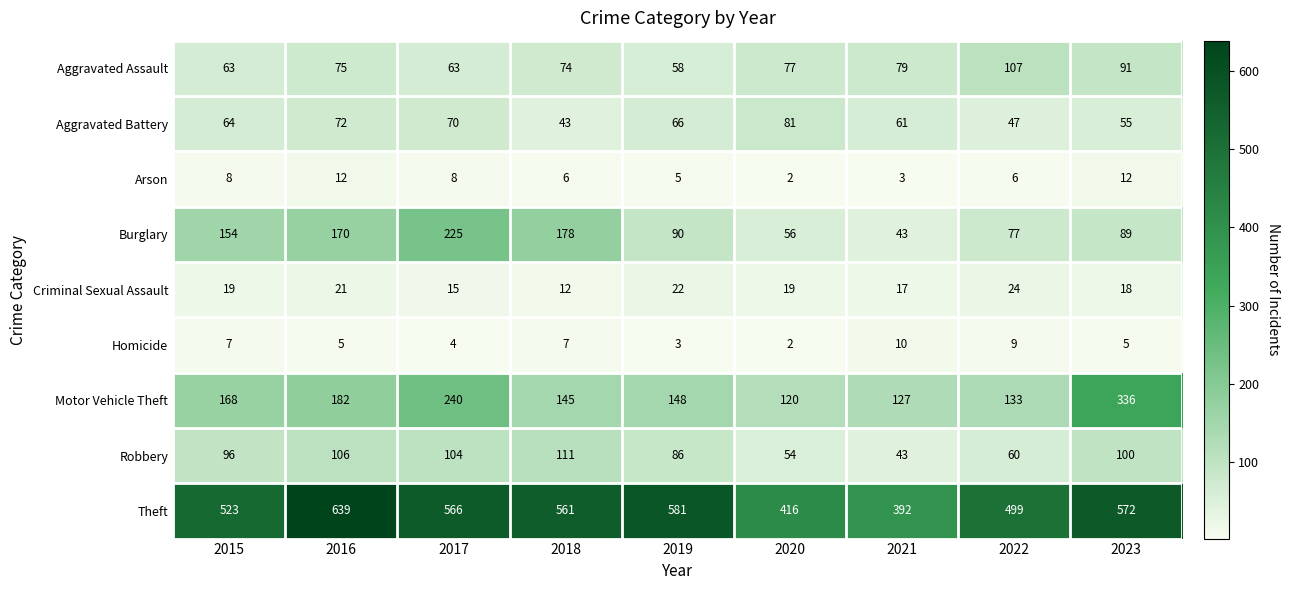

The value of Theft at 2015 is 268. True or false?

False